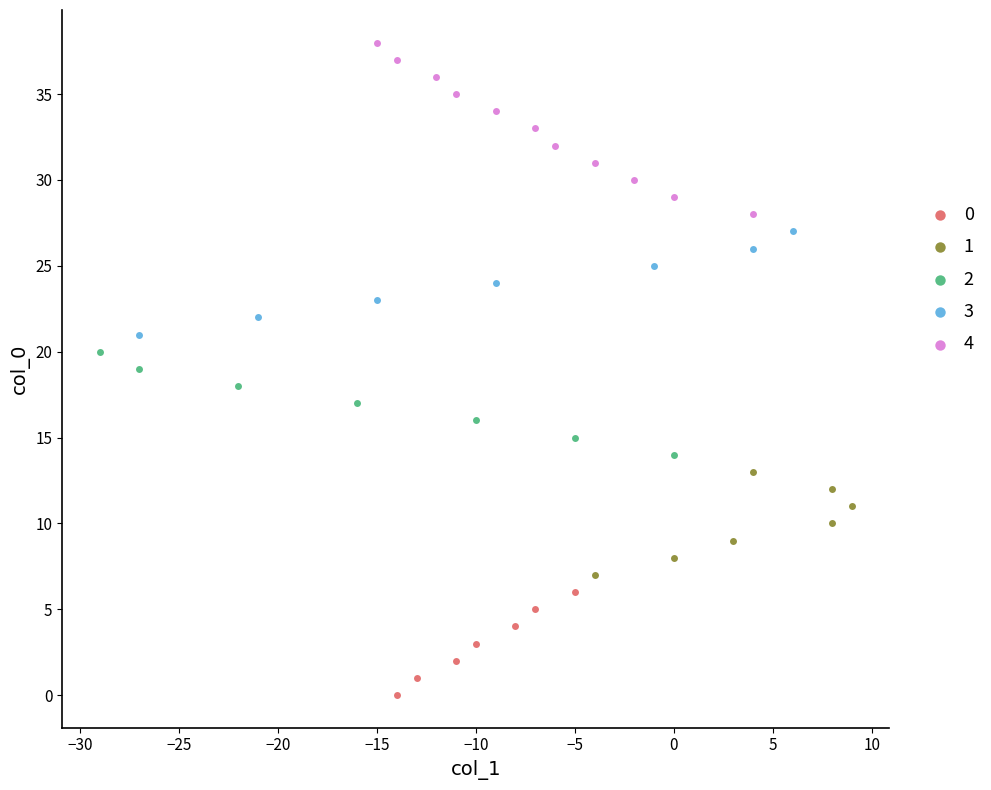

Which series contains the highest Y value?

4